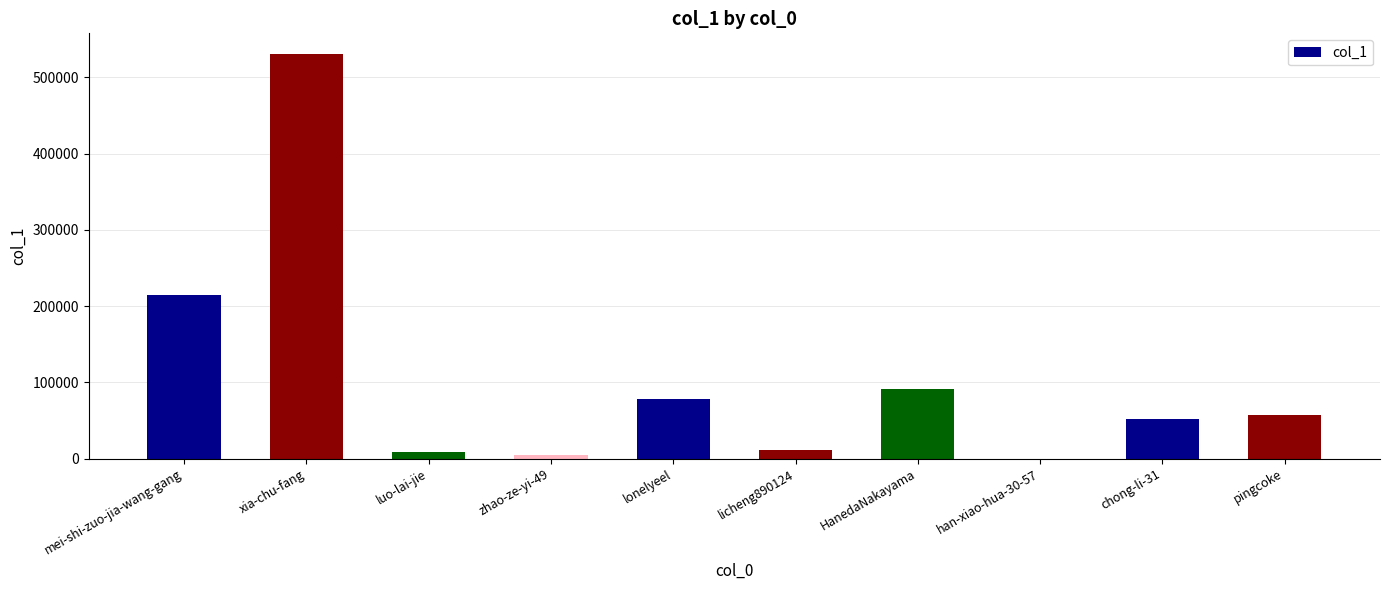

What is the sum of the values at han-xiao-hua-30-57 and zhao-ze-yi-49?

5134